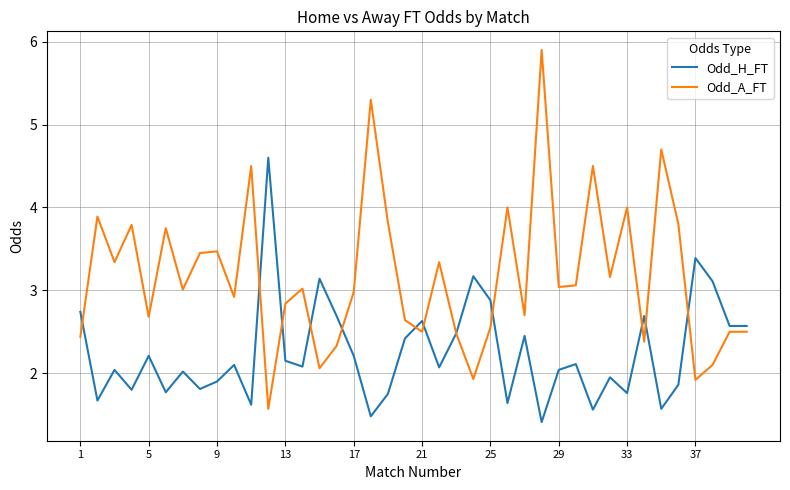

True or false: Odd_A_FT and Odd_H_FT cross at least once.

True